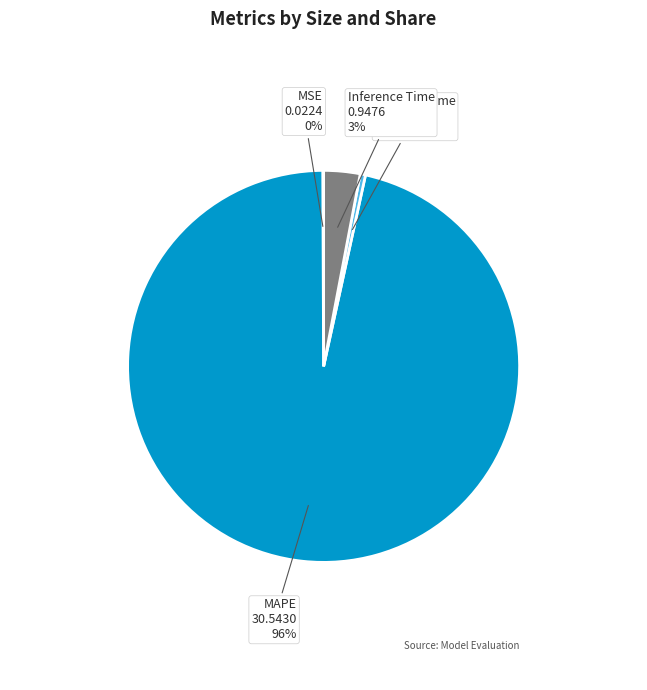

Is the sum of MAPE and Training Time greater than half?

Yes